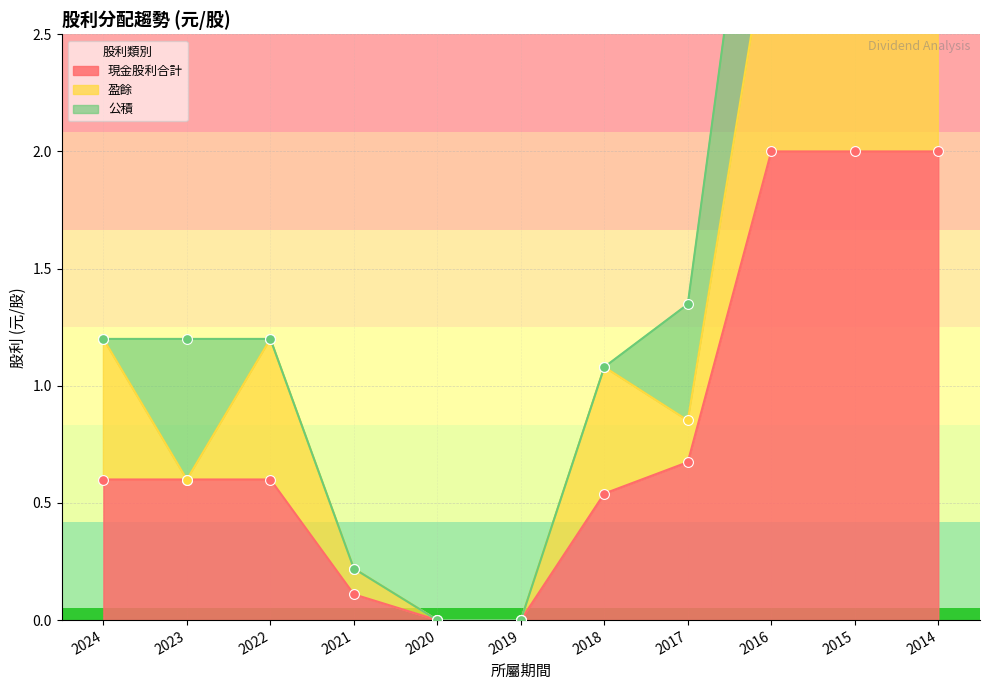

Which series reaches the minimum Y coordinate?

現金股利合計